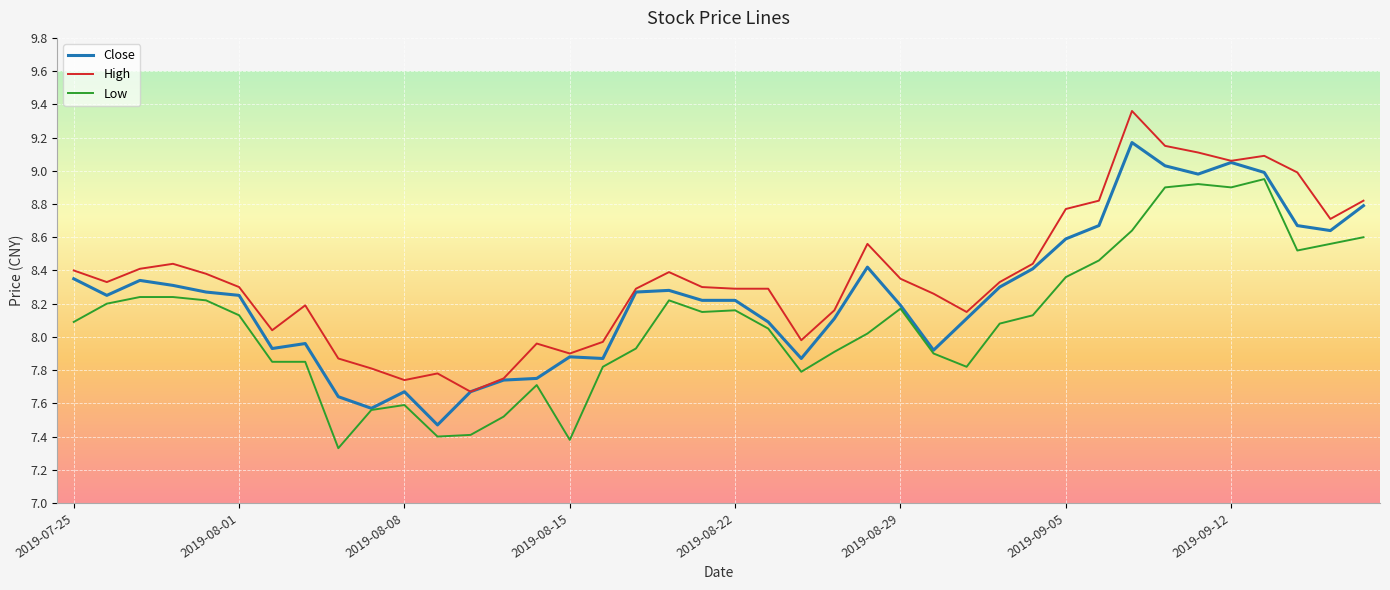

What are all the series names shown in the legend?

Close, High, Low